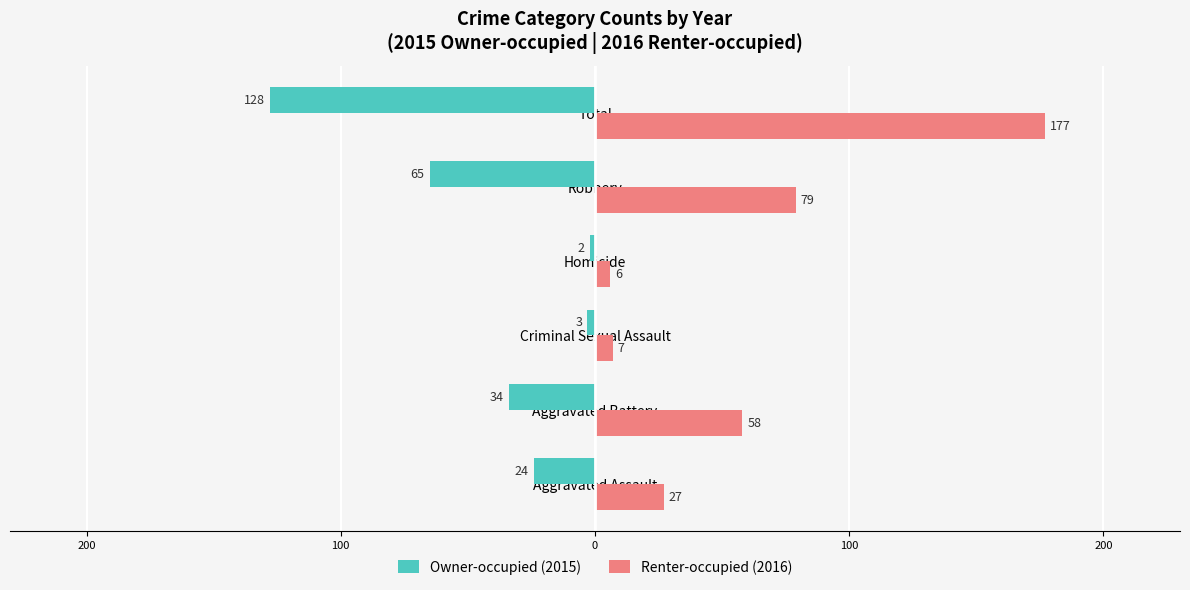

What are all the series names shown in the legend?

Owner-occupied (2015), Renter-occupied (2016)